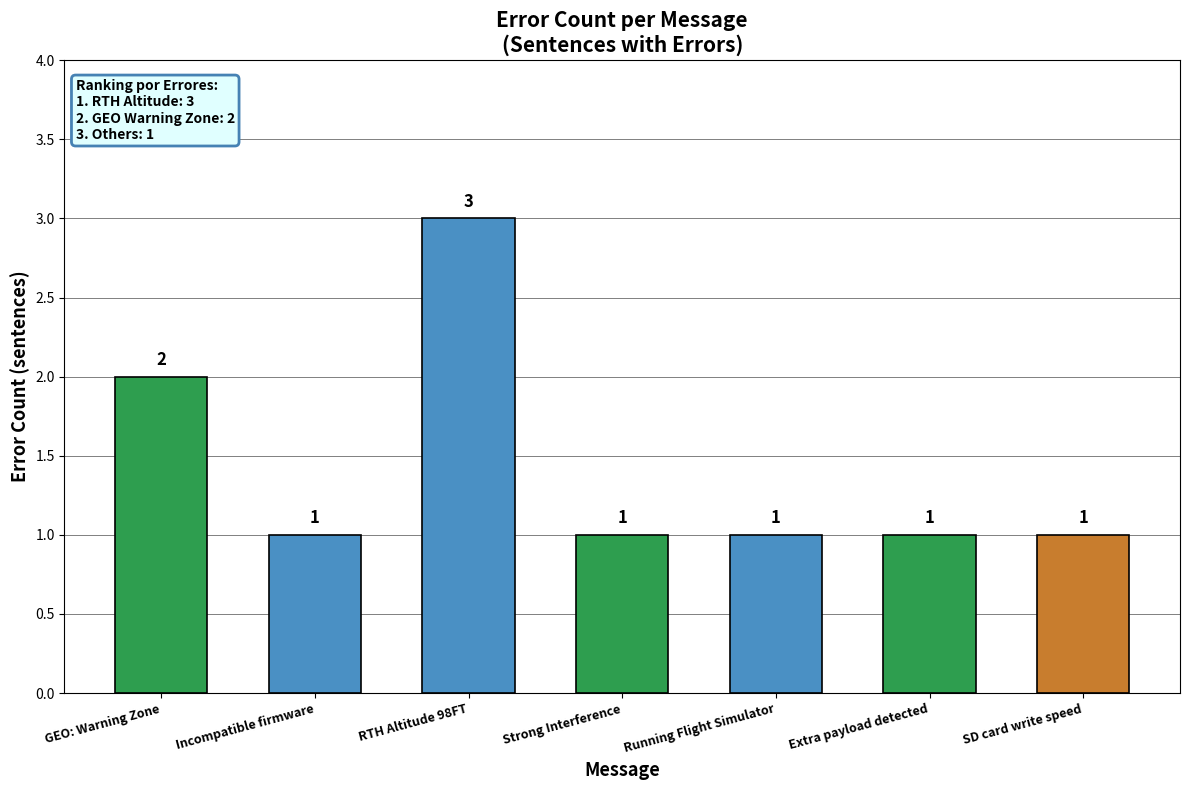

What is the sum of the values at RTH Altitude 98FT and Incompatible firmware?

4